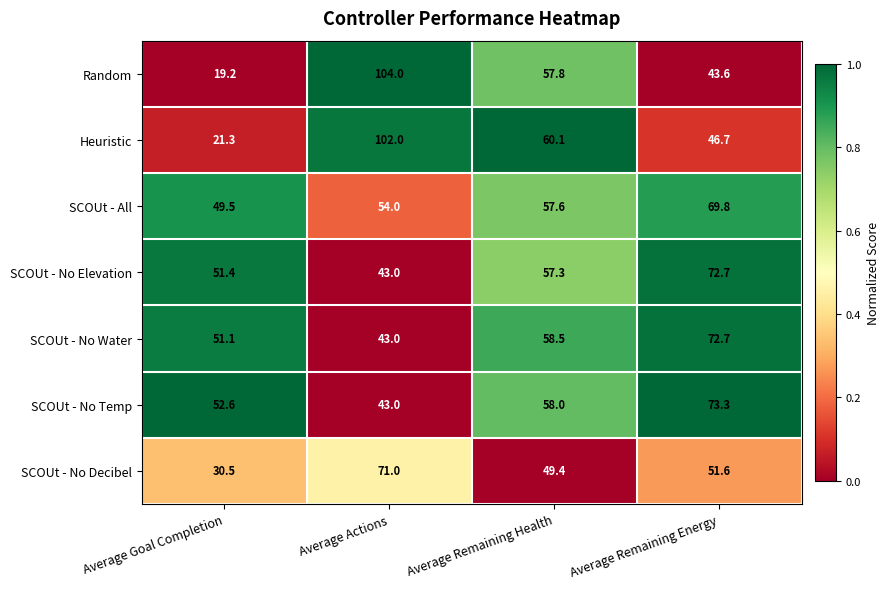

Reading left to right, extract all data points from this chart.

Random: 19.2	104.0	57.8	43.6
Heuristic: 21.3	102.0	60.1	46.7
SCOUt - All: 49.5	54.0	57.6	69.8
SCOUt - No Elevation: 51.4	43.0	57.3	72.7
SCOUt - No Water: 51.1	43.0	58.5	72.7
SCOUt - No Temp: 52.6	43.0	58.0	73.3
SCOUt - No Decibel: 30.5	71.0	49.4	51.6